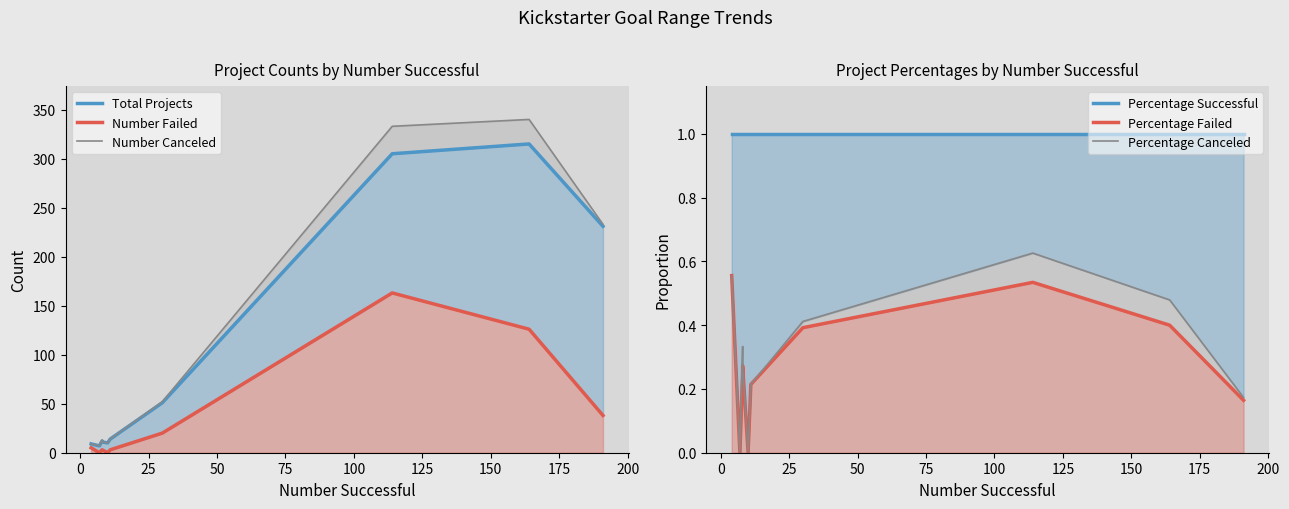

What is the sum of the Percentage Successful values at 50 and 175?

2.0